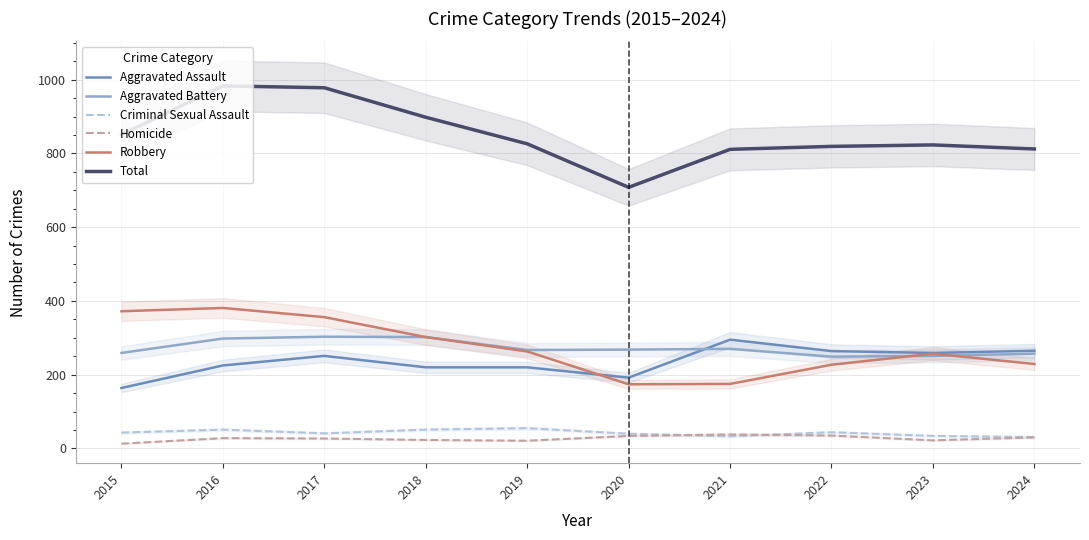

Which category has the lowest value across all series?

2015